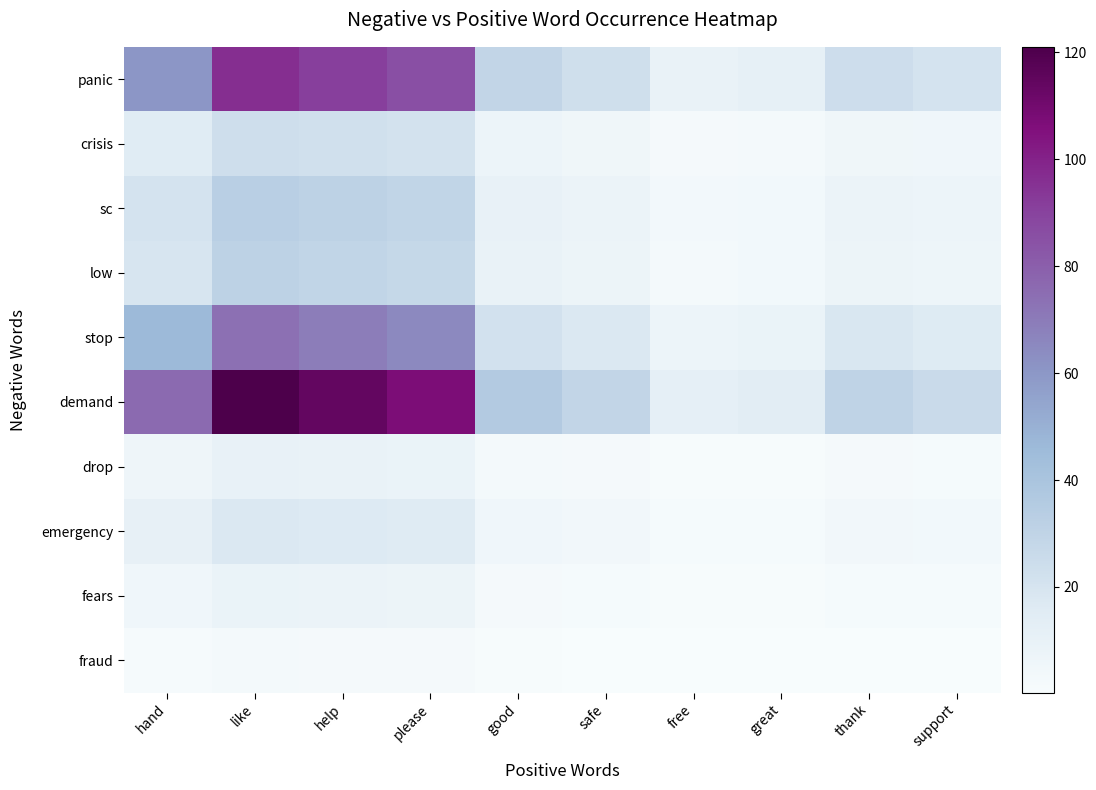

How many categories are shown in the chart?

10